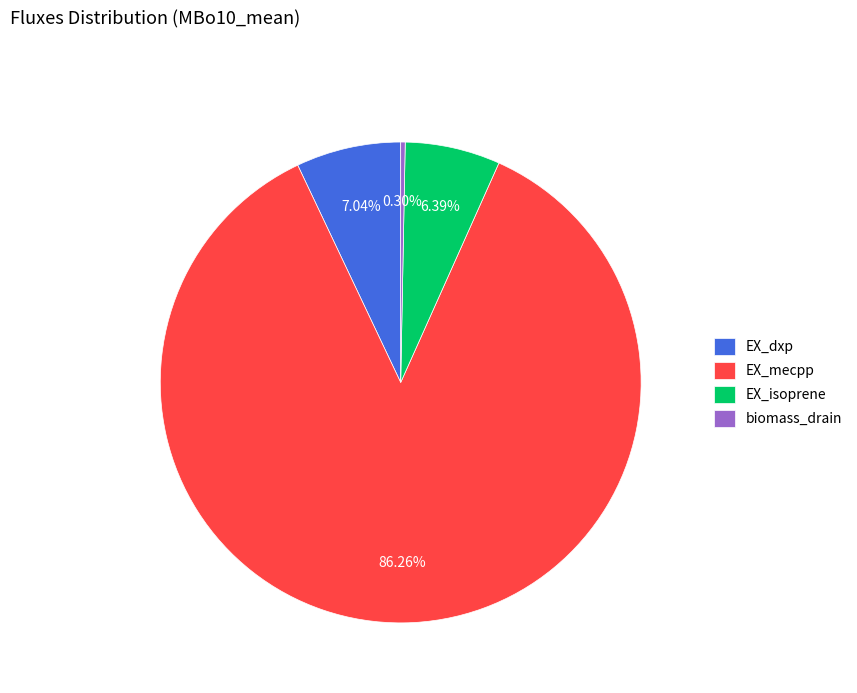

What is the largest slice in the pie chart?

EX_mecpp